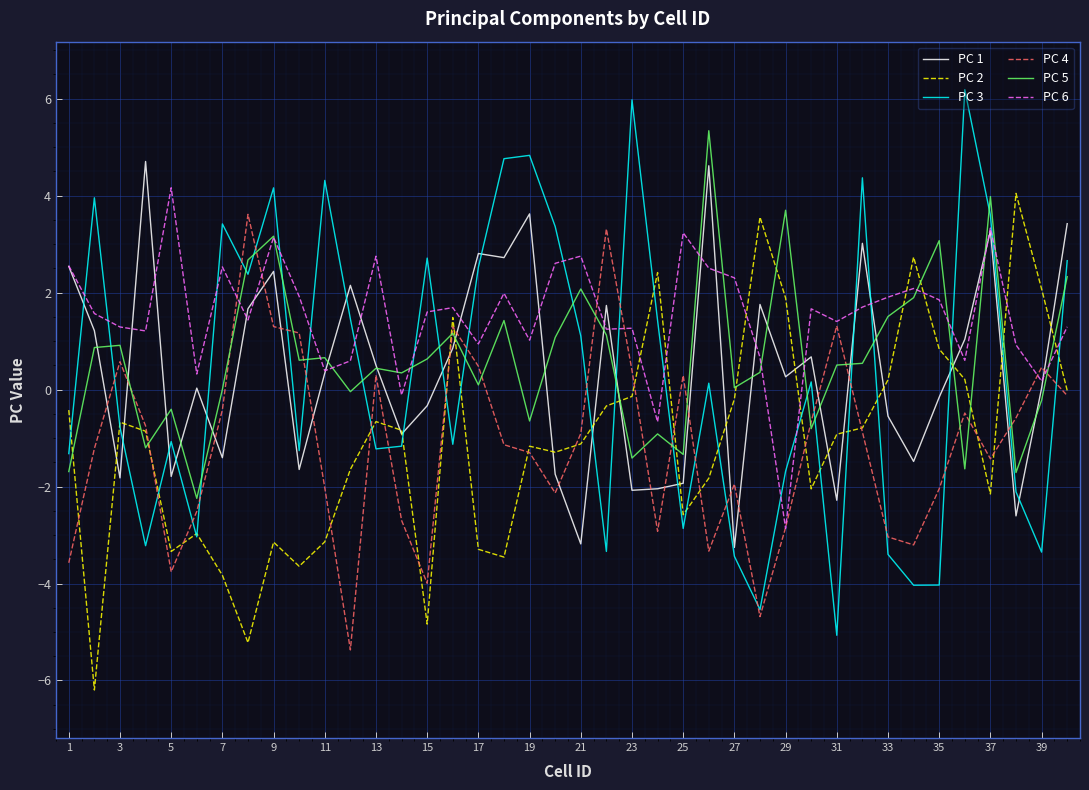

Which series has the largest range (max minus min)?

PC 3